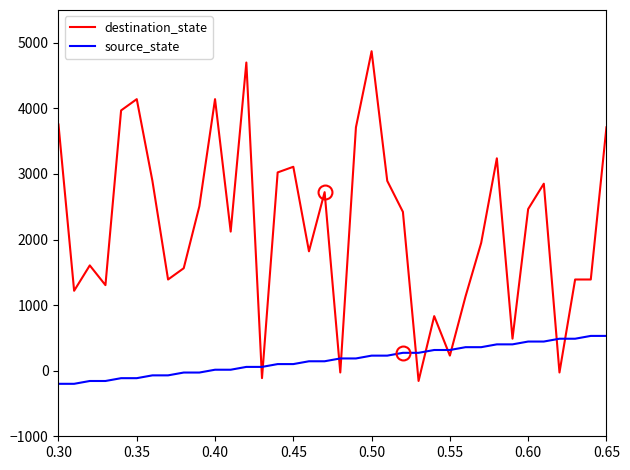

What is the minimum value for source_state?

-200.0